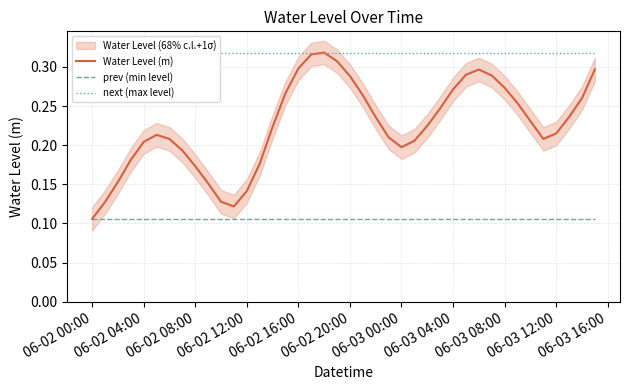

Where is Water Level (m) nearest to the value 0?

06-02 00:00